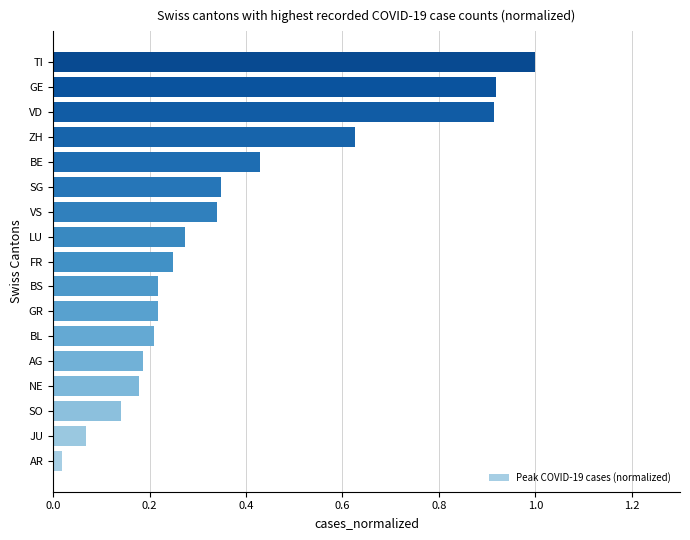

Between SO and JU, which is larger?

SO